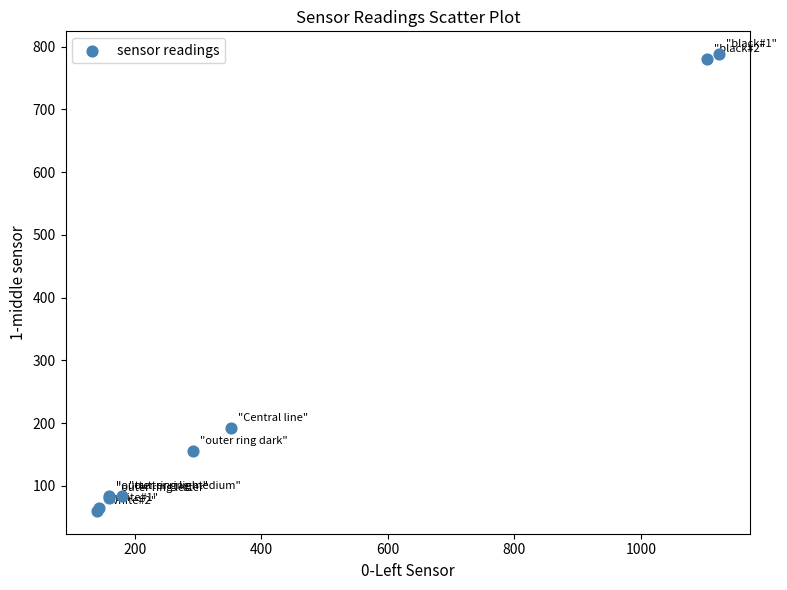

What Y value in the scatter plot is closest to 424?

192